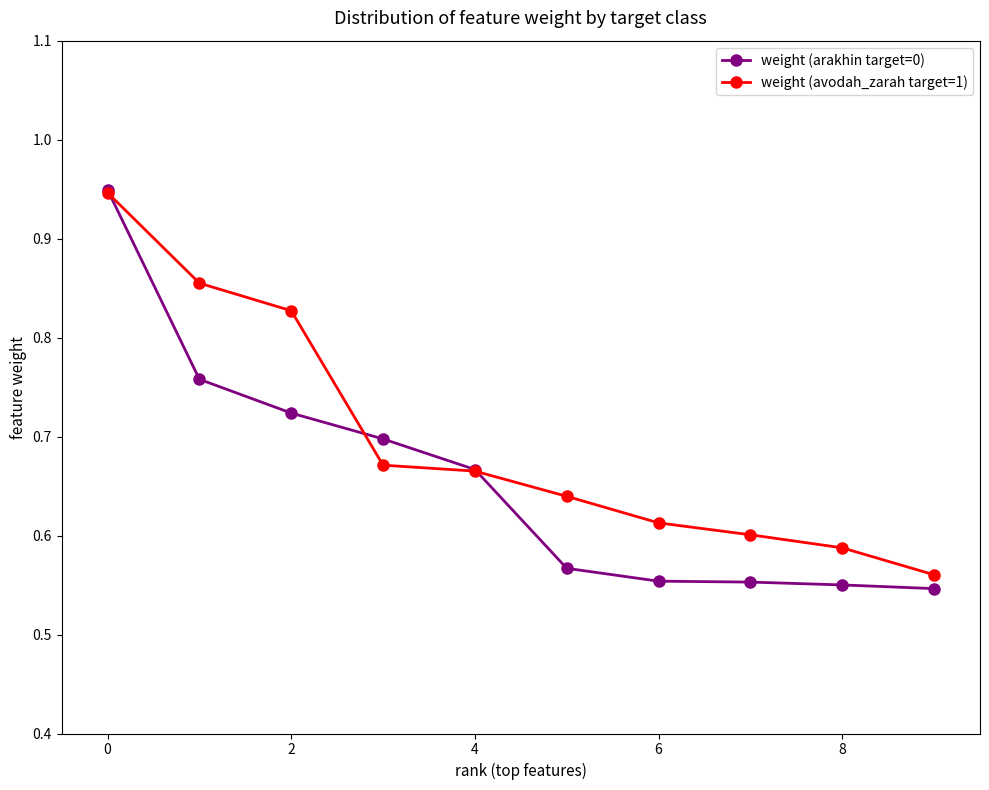

At how many categories does at least one series exceed 0?

10